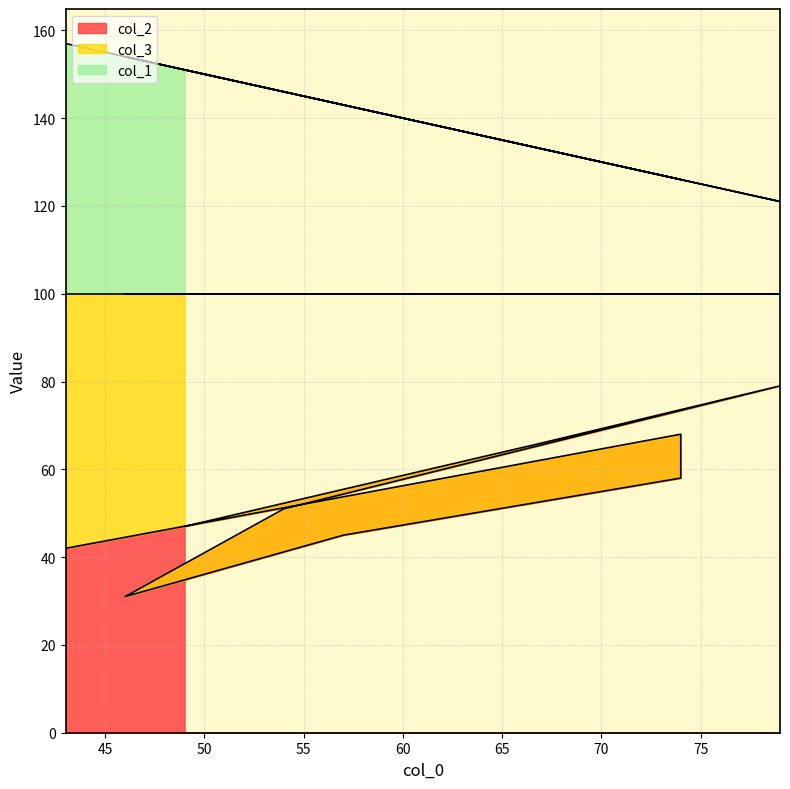

Reading right to left, what are all the values shown in this chart?

col_2: 49=47	67=66	79=79	54=51	46=31	57=45	74=58	74=68	43=42
col_1: 49=151	67=133	79=121	54=146	46=154	57=143	74=126	74=126	43=157